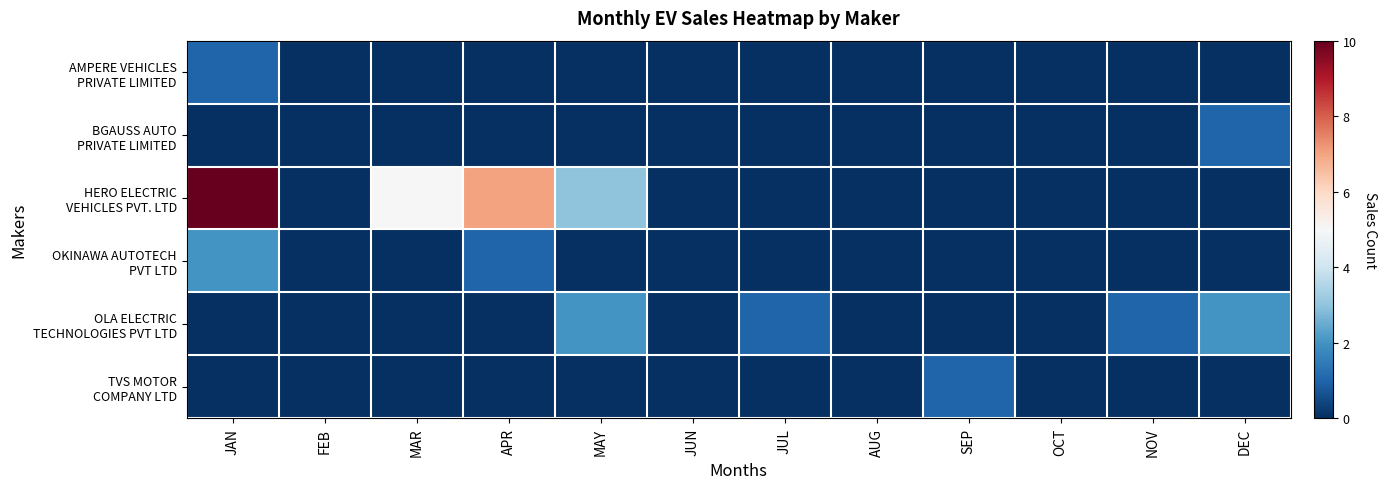

Which series has the largest total across all categories?

HERO ELECTRIC VEHICLES PVT. LTD